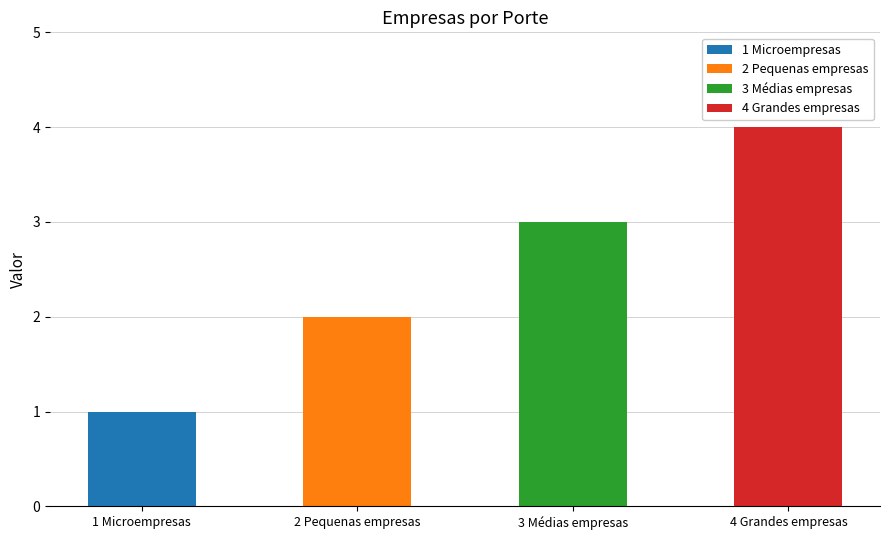

What is the approximate value at 4 Grandes empresas?

4